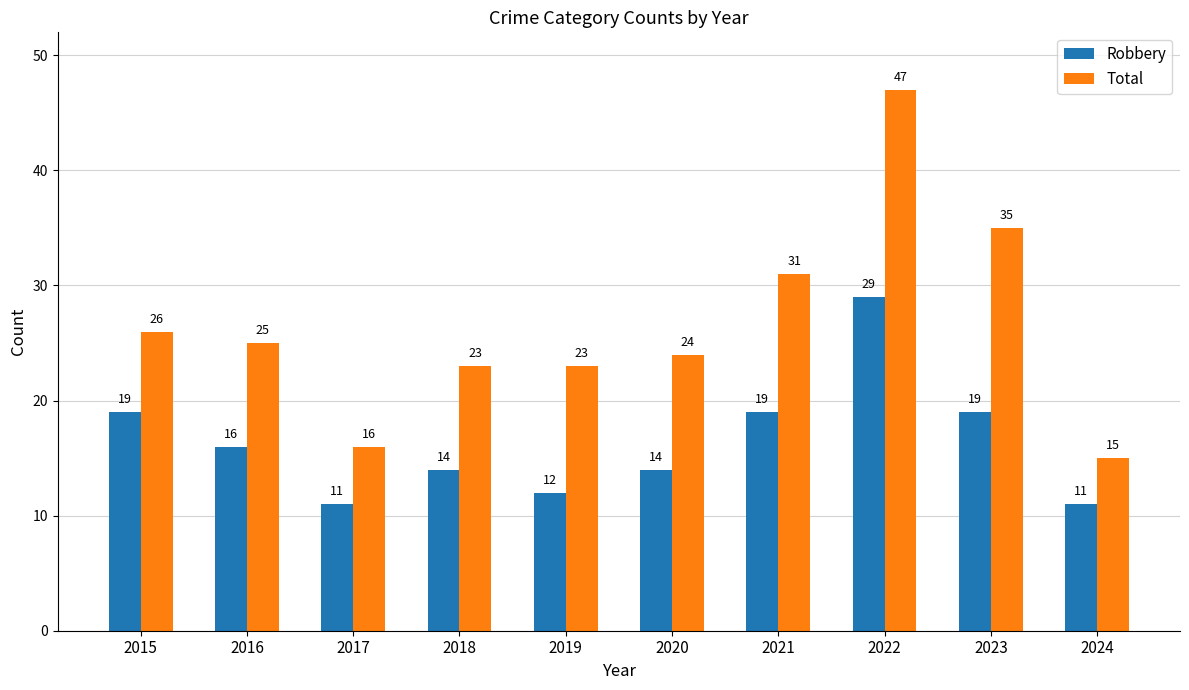

Which series changed the most between 2019 and 2021?

Total